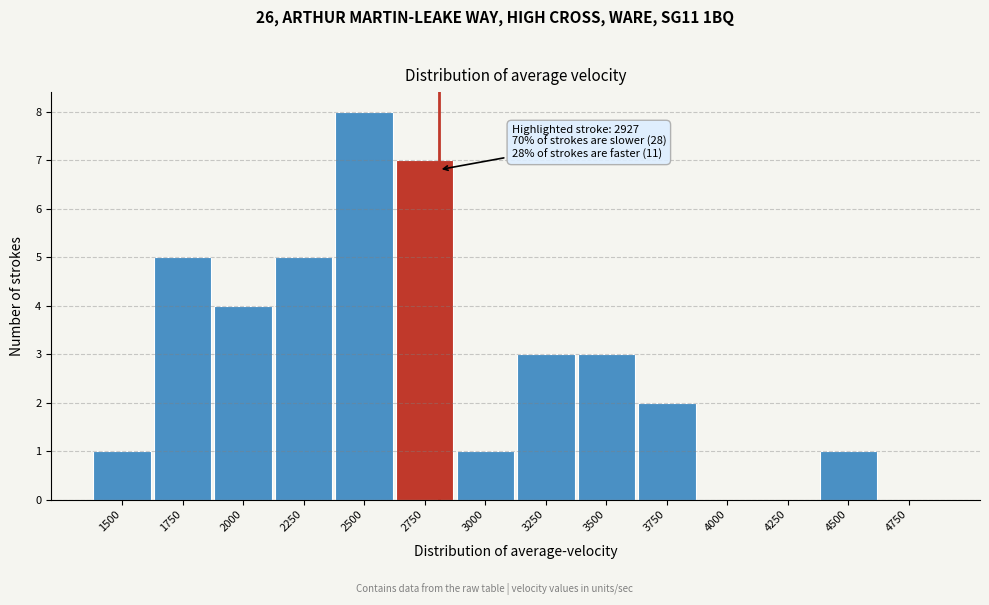

Reading left to right, transcribe all the data shown in this chart.

1500=1	1750=5	2000=4	2250=5	2500=8	2750=7	3000=1	3250=3	3500=3	3750=2	4000=0	4250=0	4500=1	4750=0